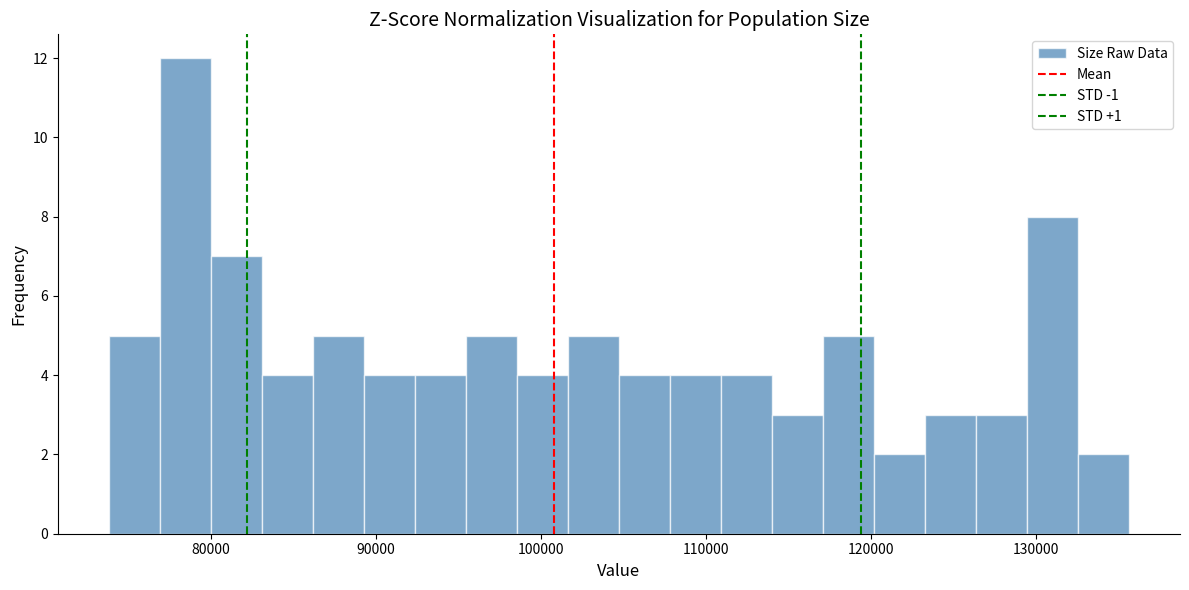

Read against the x-axis, roughly where is the centre of the tallest bar?

78000